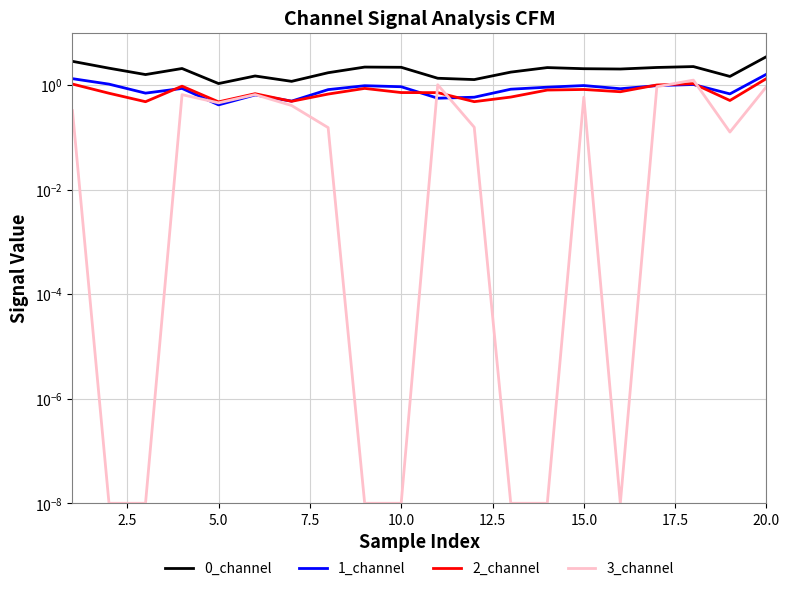

True or false: 0_channel has more than 2 interior local peaks.

True